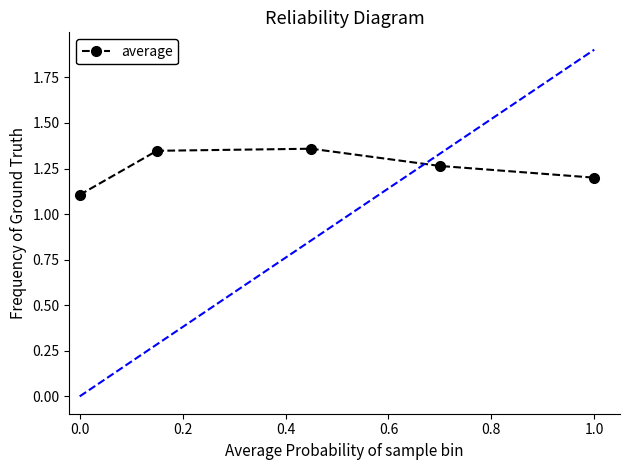

How many interior local peaks (higher than both neighbors) does the data have?

1